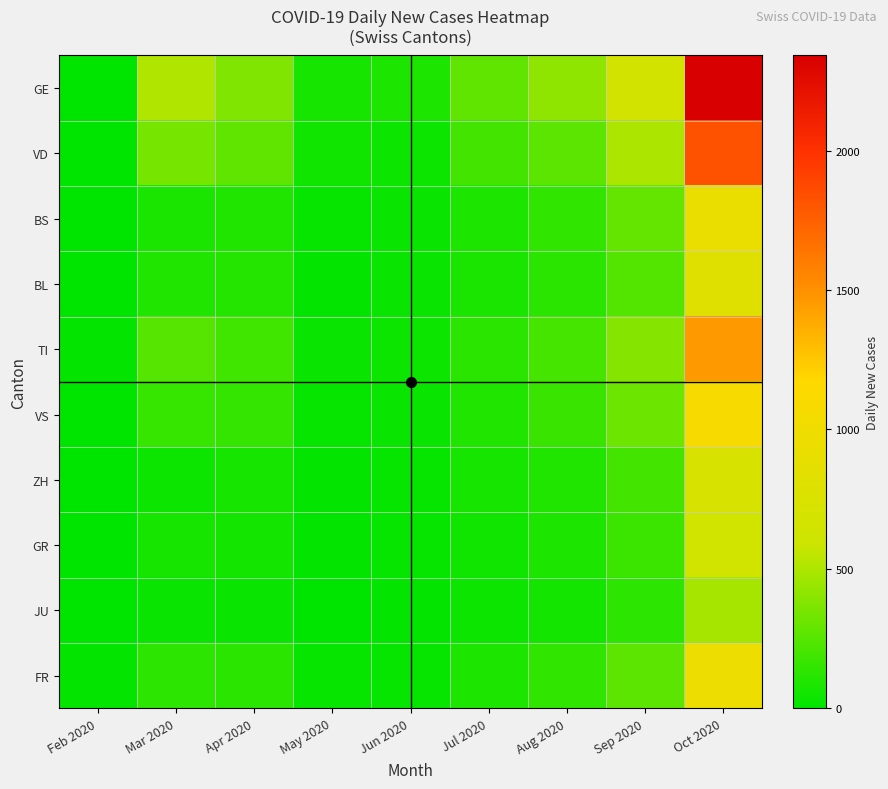

Which series has the largest total across all categories?

GE